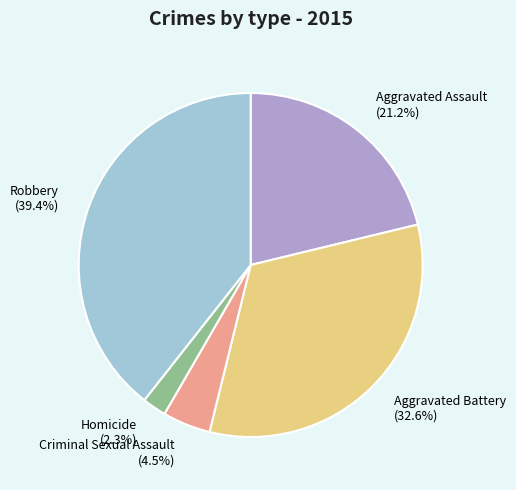

To the nearest percent, what is the difference between the largest and smallest slice percentages?

37%